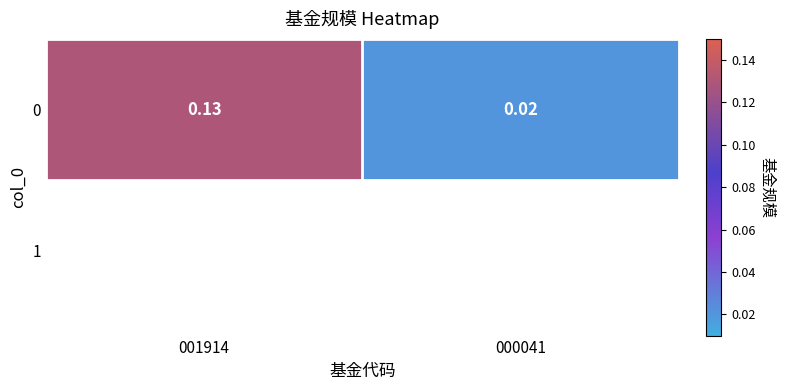

What is the change in value from 001914 to 000041?

-0.1